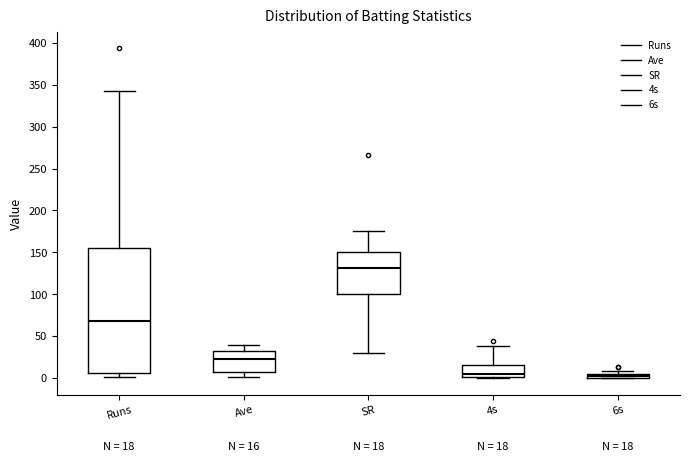

Which box has the highest median line?

SR